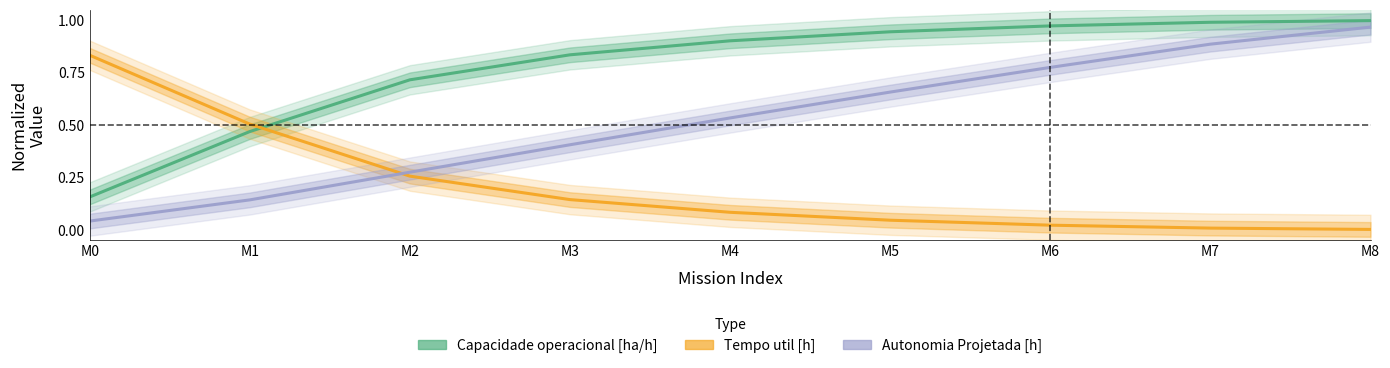

What is the spread (max minus min) of values at M0?

0.8